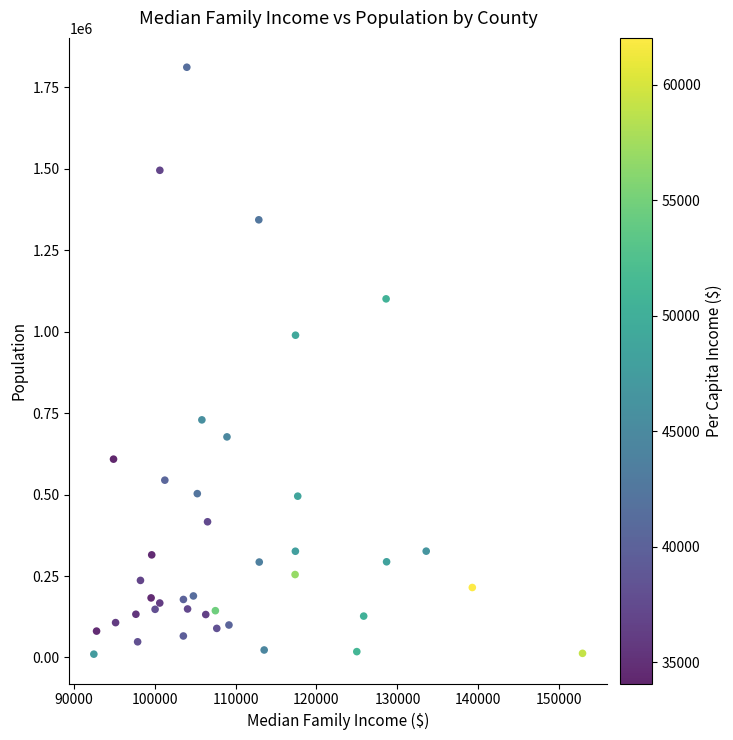

What Y value in the scatter plot is closest to 911216?

989474